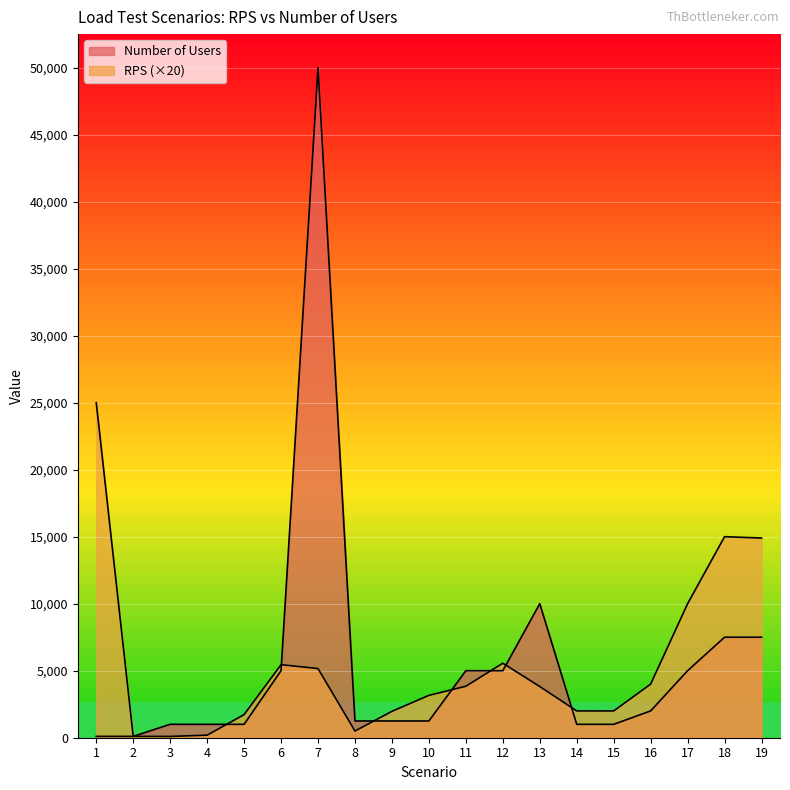

True or false: Number of Users and RPS intersect in this chart.

True